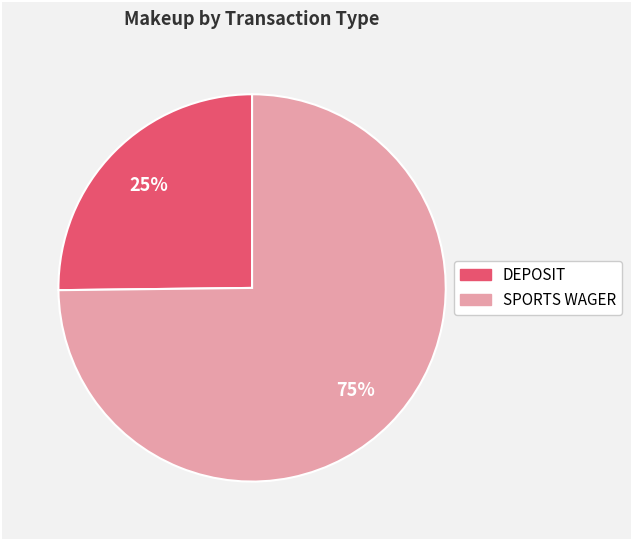

Is there any slice that represents more than half of the pie?

Yes